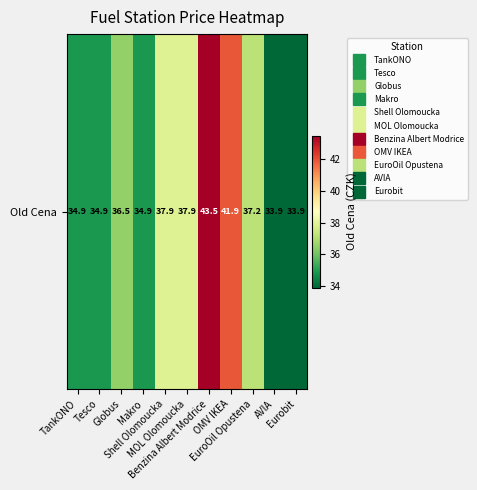

List the labels in order of value, largest first.

Benzina Albert Modrice, OMV IKEA, Shell Olomoucka, MOL Olomoucka, EuroOil Opustena, Globus, TankONO, Tesco, Makro, Eurobit, AVIA